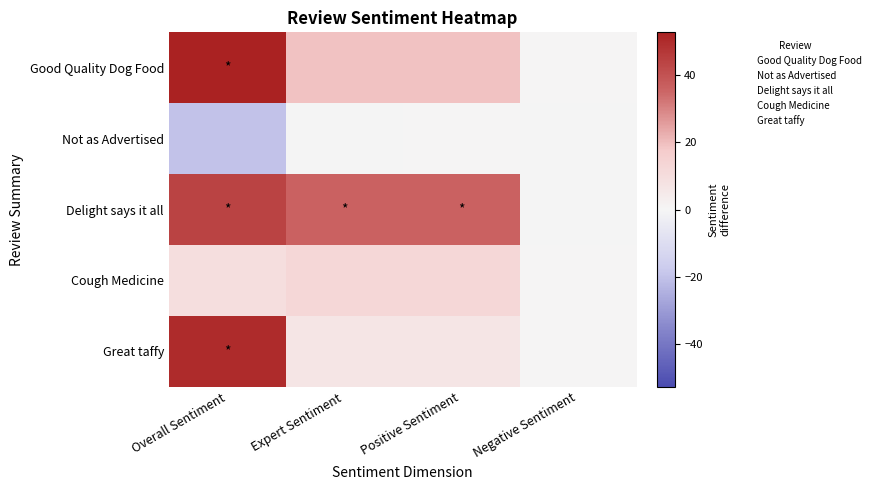

Reading right to left, list all the values displayed in this chart.

Good Quality Dog Food: Negative Sentiment=0.0	Positive Sentiment=19.0	Expert Sentiment=19.0	Overall Sentiment=52.8
Not as Advertised: Negative Sentiment=-0.2	Positive Sentiment=0.0	Expert Sentiment=-0.2	Overall Sentiment=-20.1
Delight says it all: Negative Sentiment=-0.1	Positive Sentiment=36.2	Expert Sentiment=36.1	Overall Sentiment=44.0
Cough Medicine: Negative Sentiment=0.0	Positive Sentiment=12.4	Expert Sentiment=12.4	Overall Sentiment=9.7
Great taffy: Negative Sentiment=0.0	Positive Sentiment=6.9	Expert Sentiment=6.9	Overall Sentiment=50.0